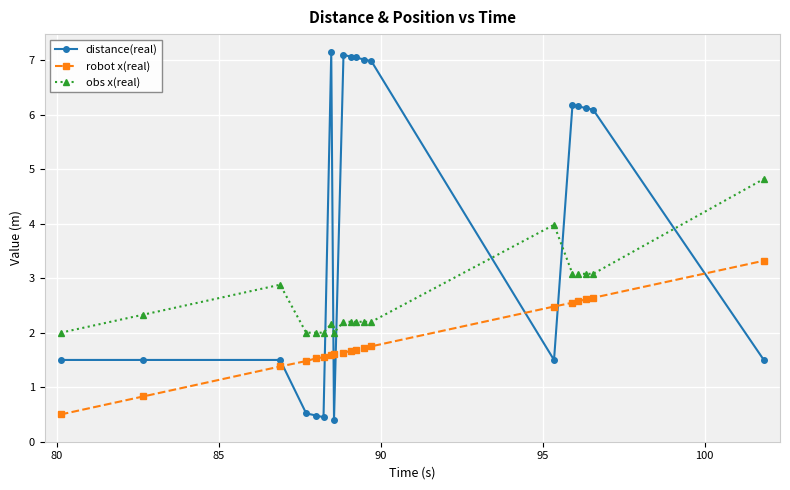

Which series has the largest total across all categories?

distance(real)